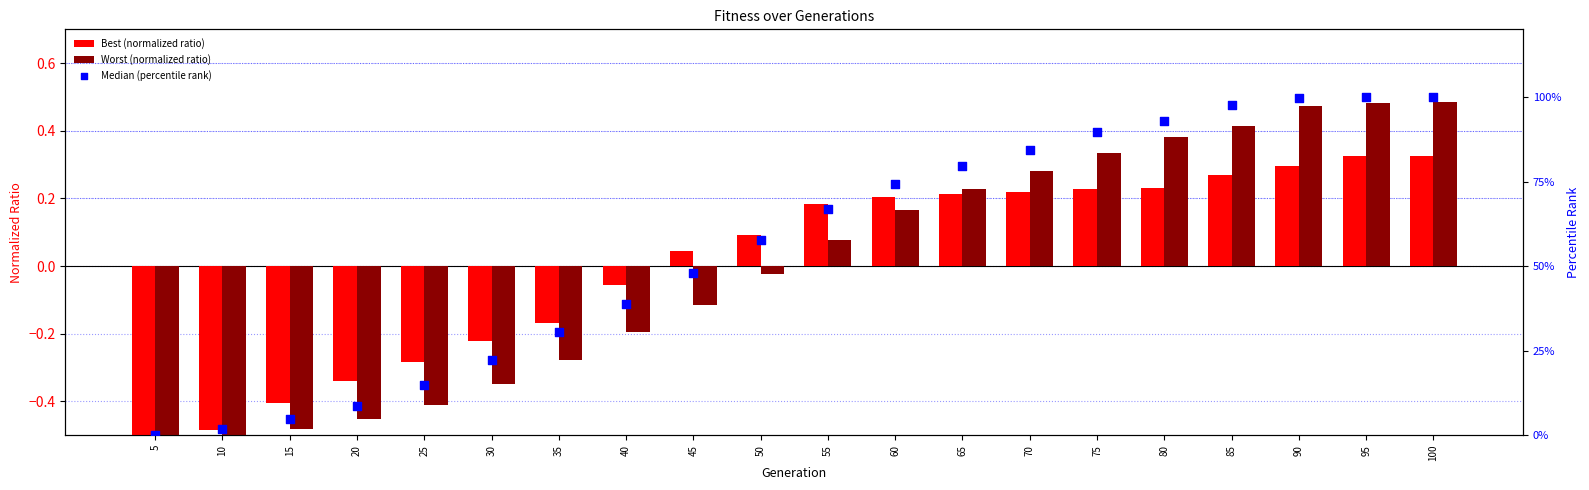

Which series contains the lowest Y value?

Best (normalized ratio)